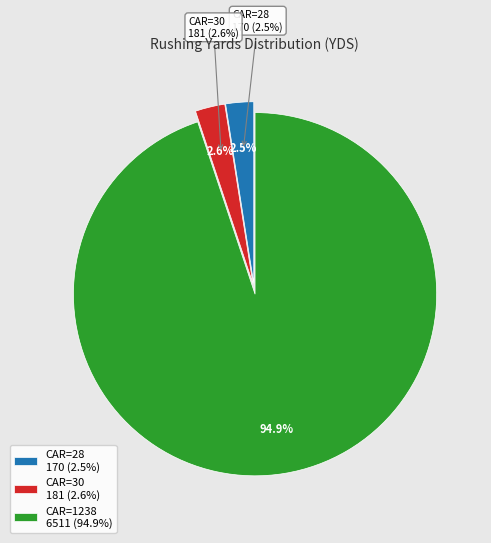

Do 30 and 1238 together represent more than half of the pie?

Yes